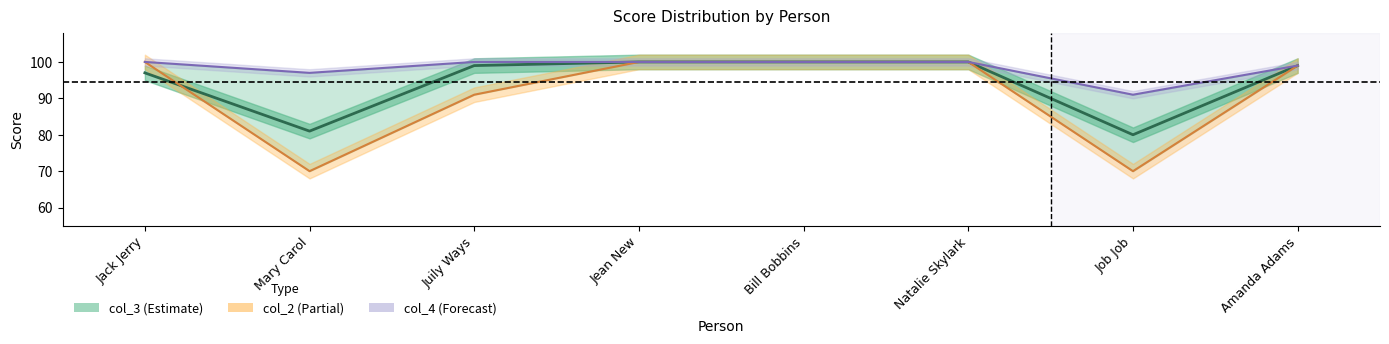

What is the sum of all col_2 values?

730